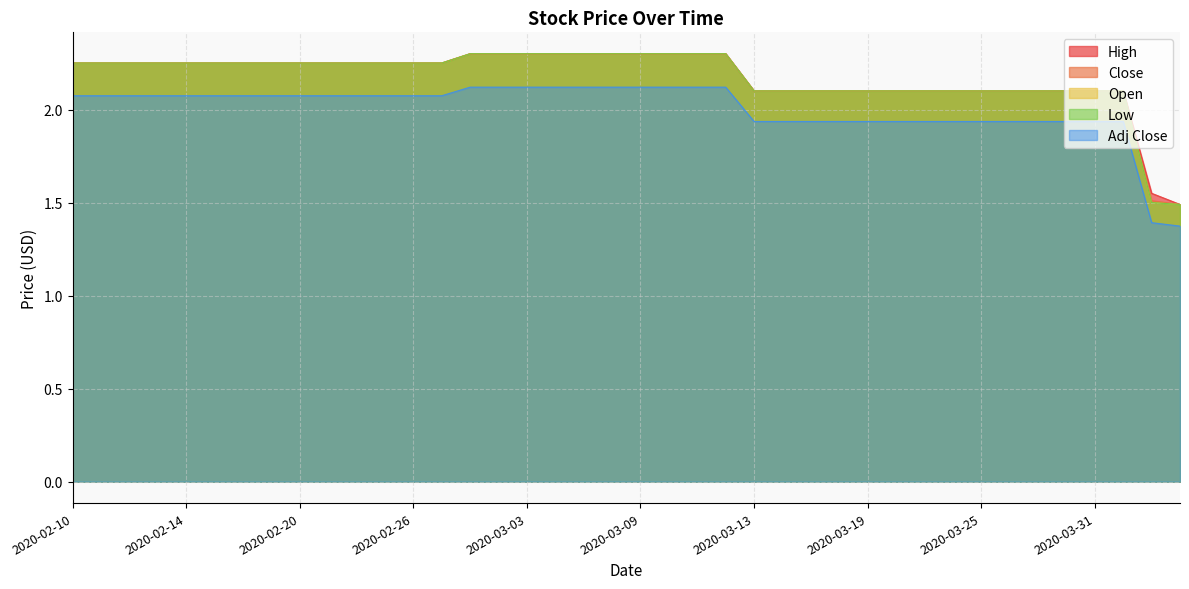

At which category is the sum across all series the highest?

2020-02-28